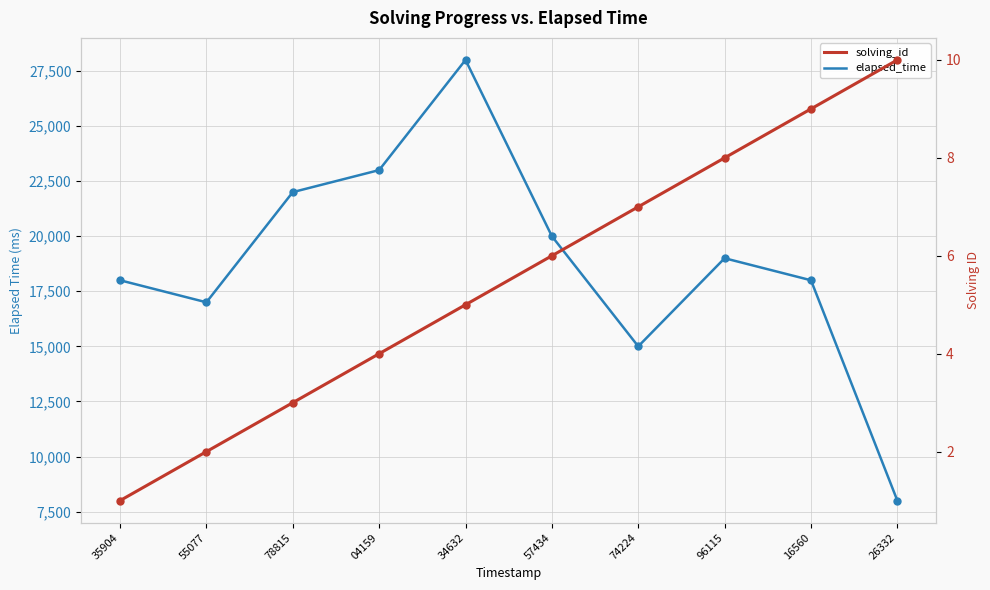

True or false: elapsed_time and solving_id intersect in this chart.

False